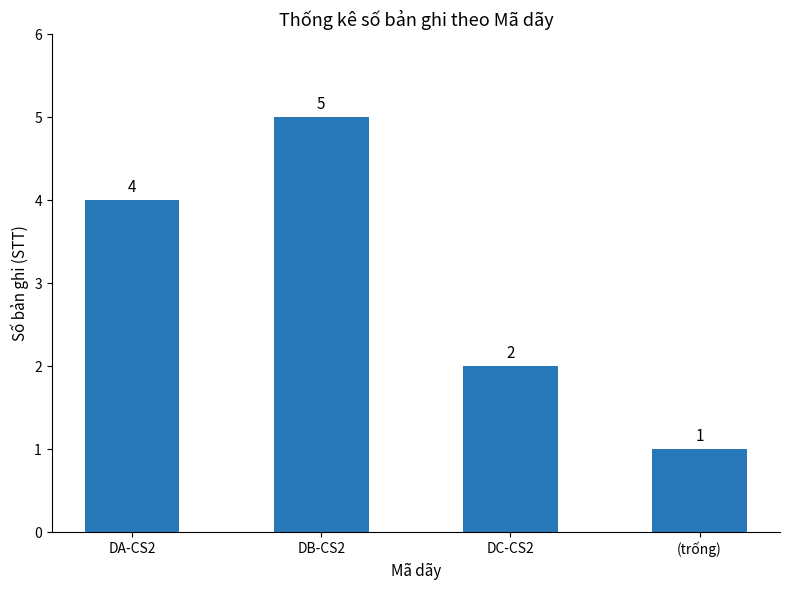

Rank the categories by value from lowest to highest.

(trống), DC-CS2, DA-CS2, DB-CS2